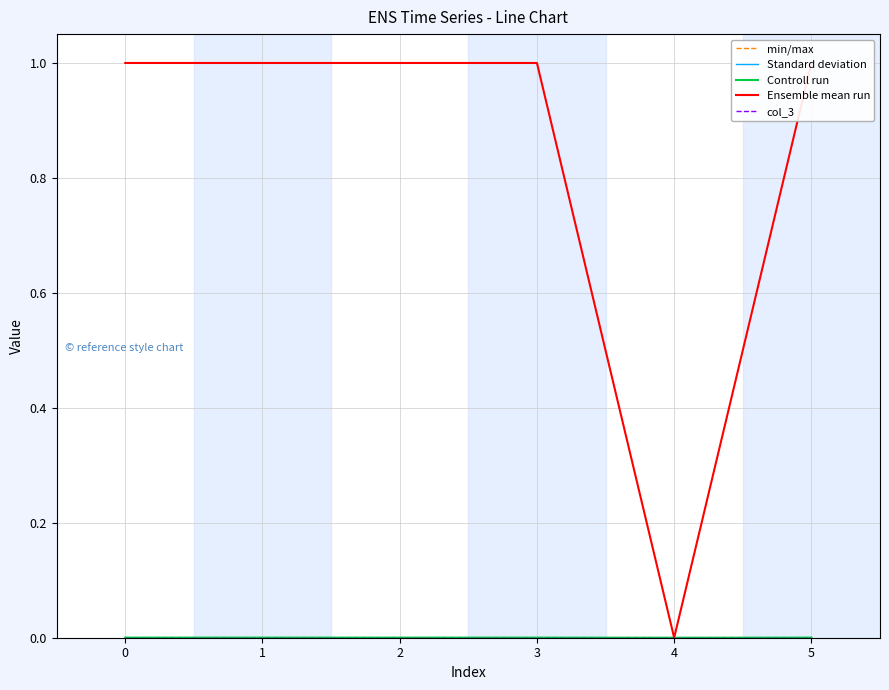

How many lines are shown in the chart?

5